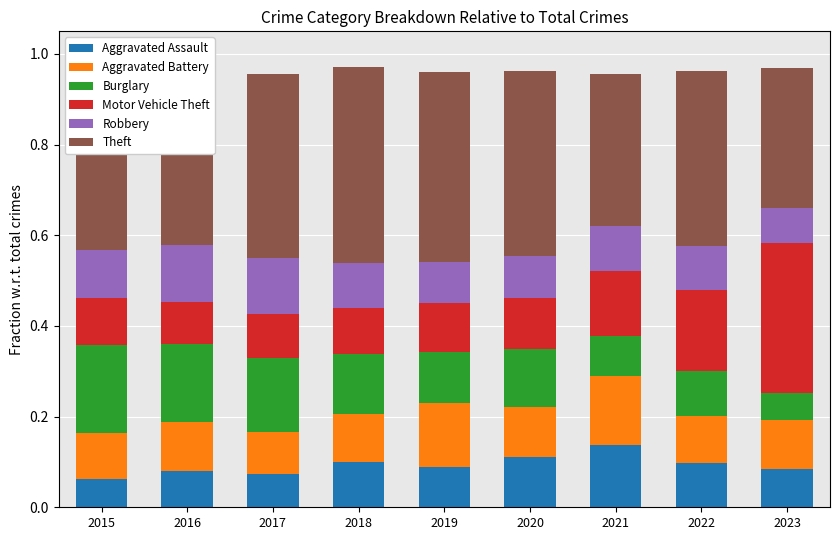

Is it true that Aggravated Assault equals 0.1 at 2015?

True